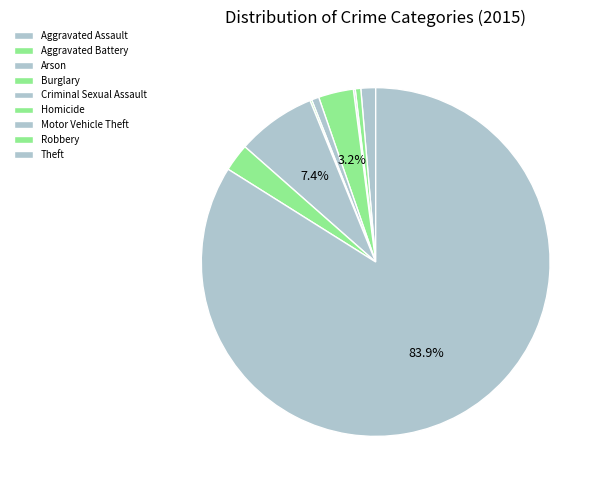

Between Robbery and Criminal Sexual Assault, which is larger?

Robbery